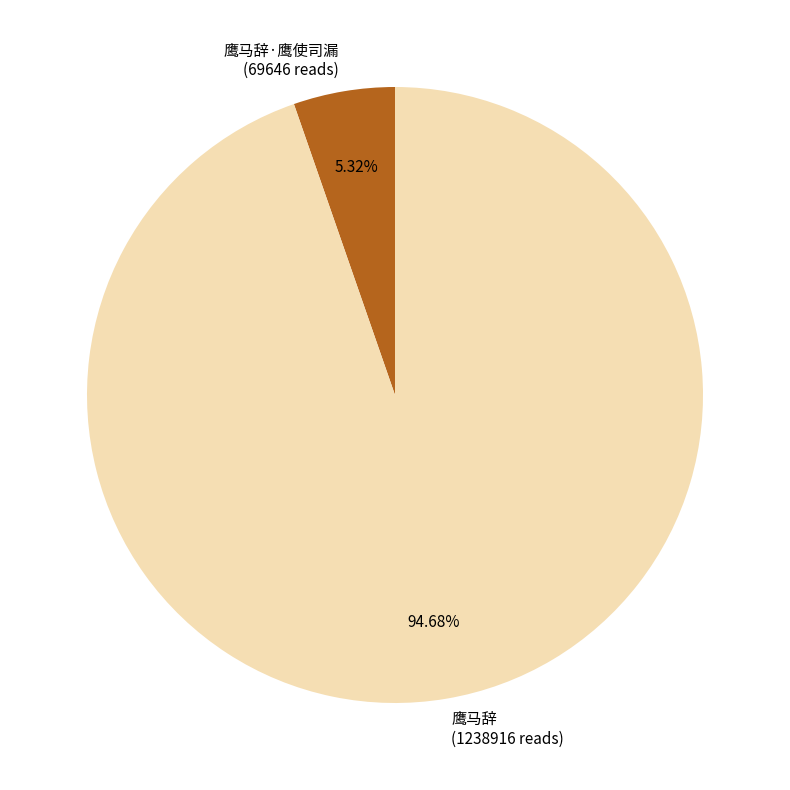

How many segments does this pie chart have?

2